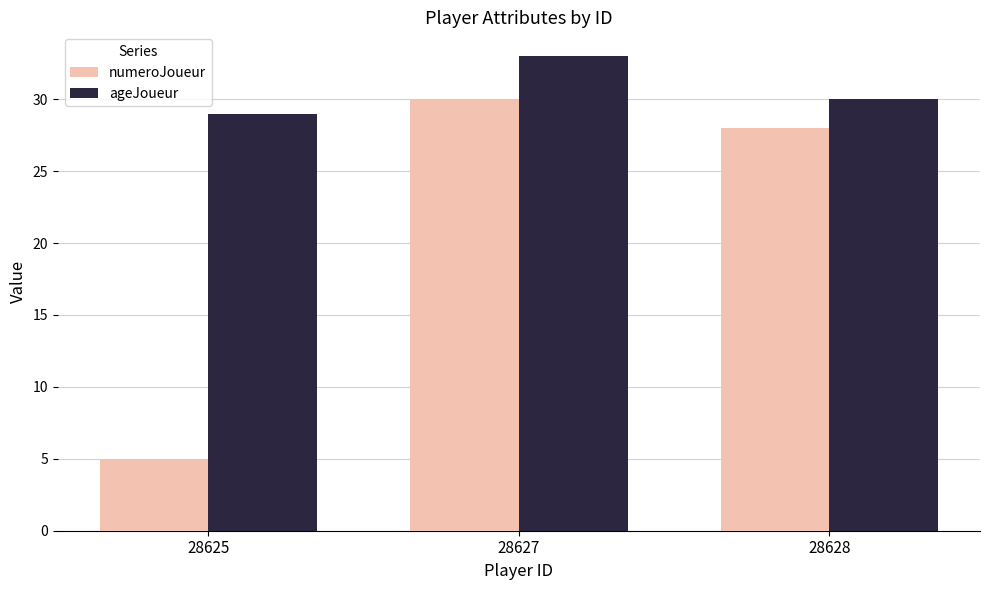

How many bars are there in each group?

2